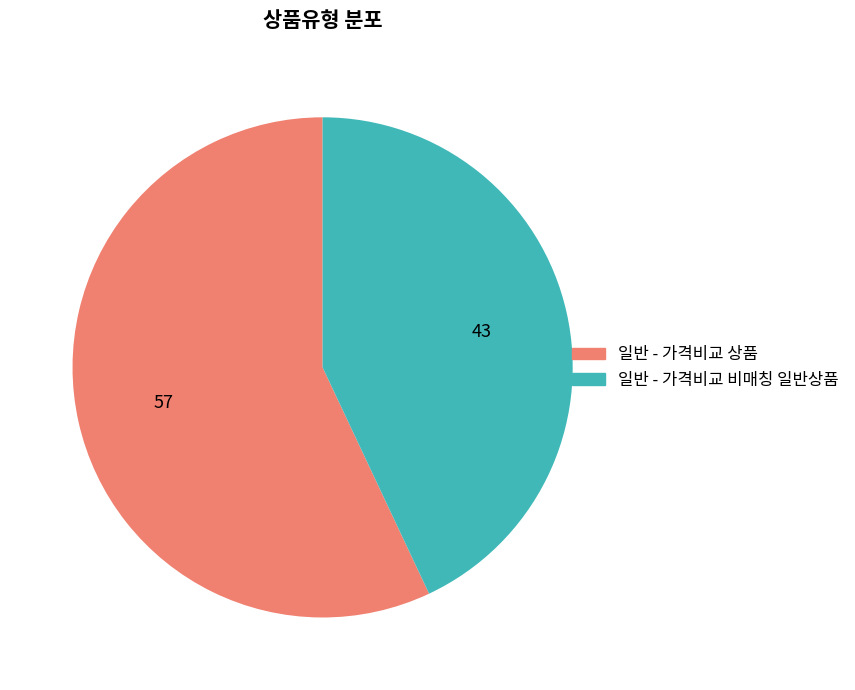

Which has a higher value, 일반 - 가격비교 상품 or 일반 - 가격비교 비매칭 일반상품?

일반 - 가격비교 상품